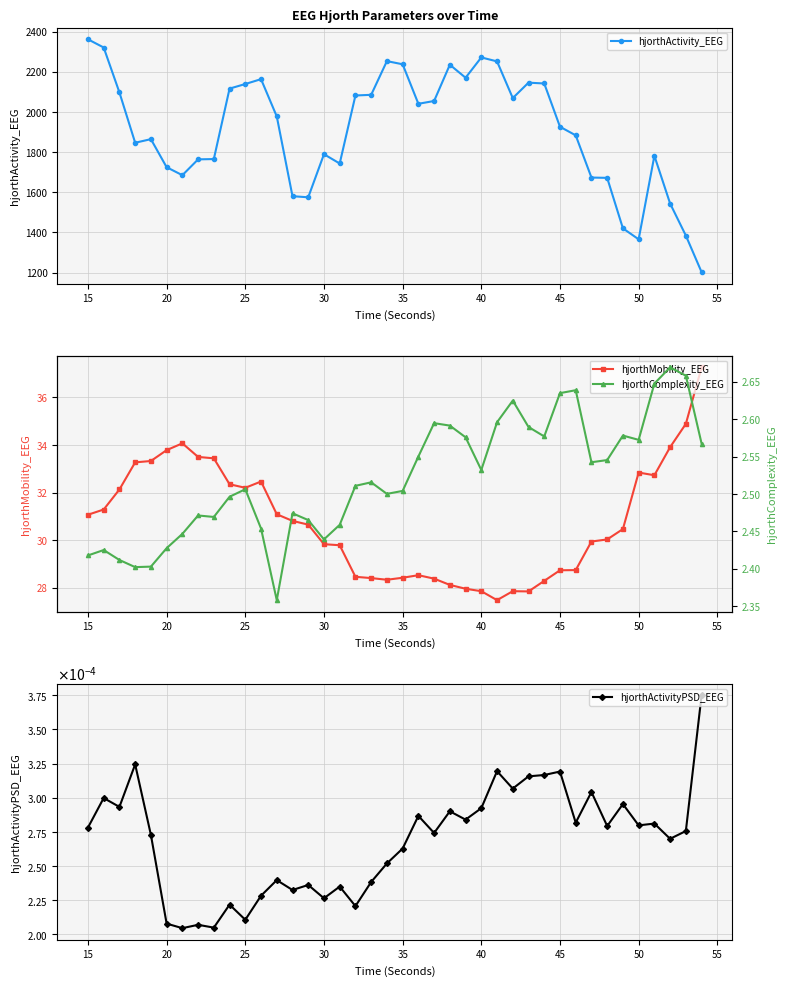

How many values in the hjorthActivity_EEG series are below 1977?

20